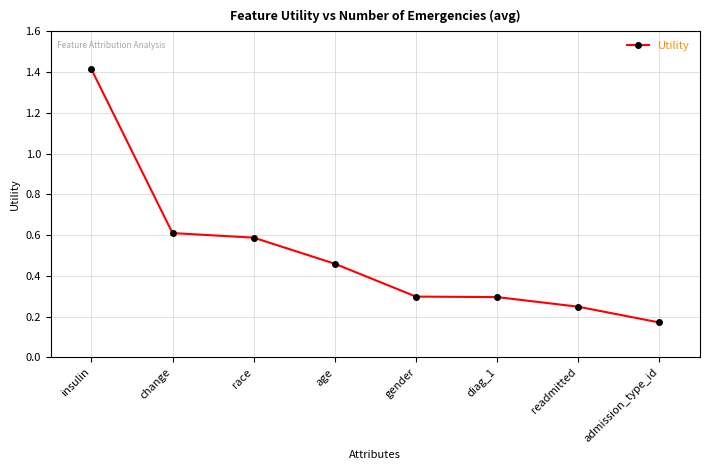

The value at gender is 0.3. True or false?

True